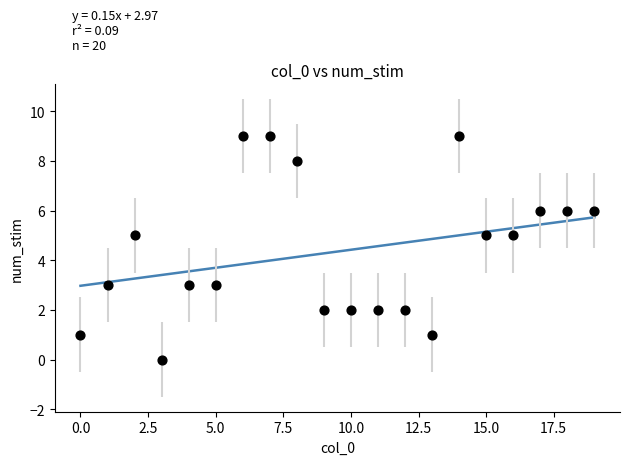

Count the number of points in this scatter plot.

20